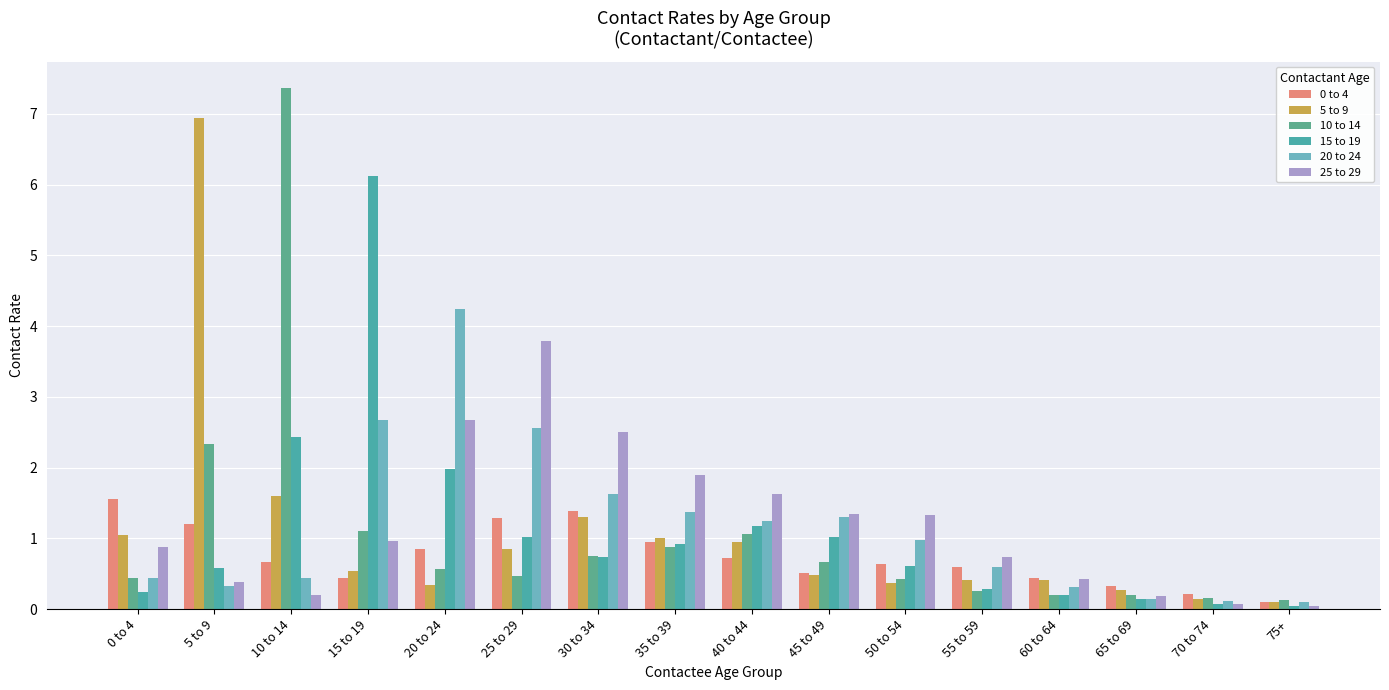

How many series are shown in this chart?

6